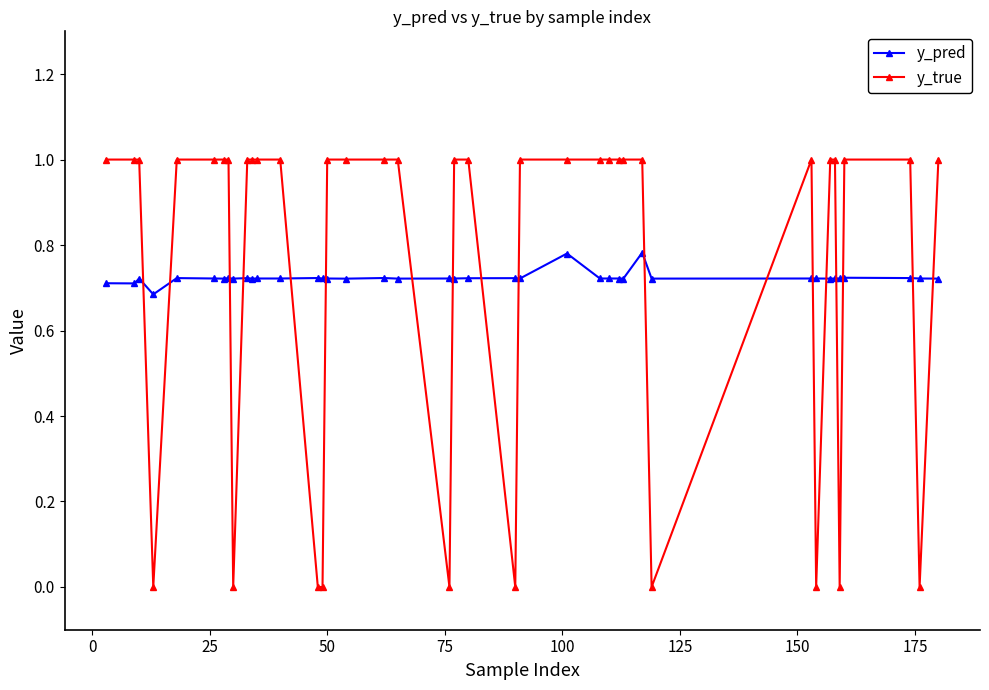

True or false: y_true has more than 0 interior local peaks.

True